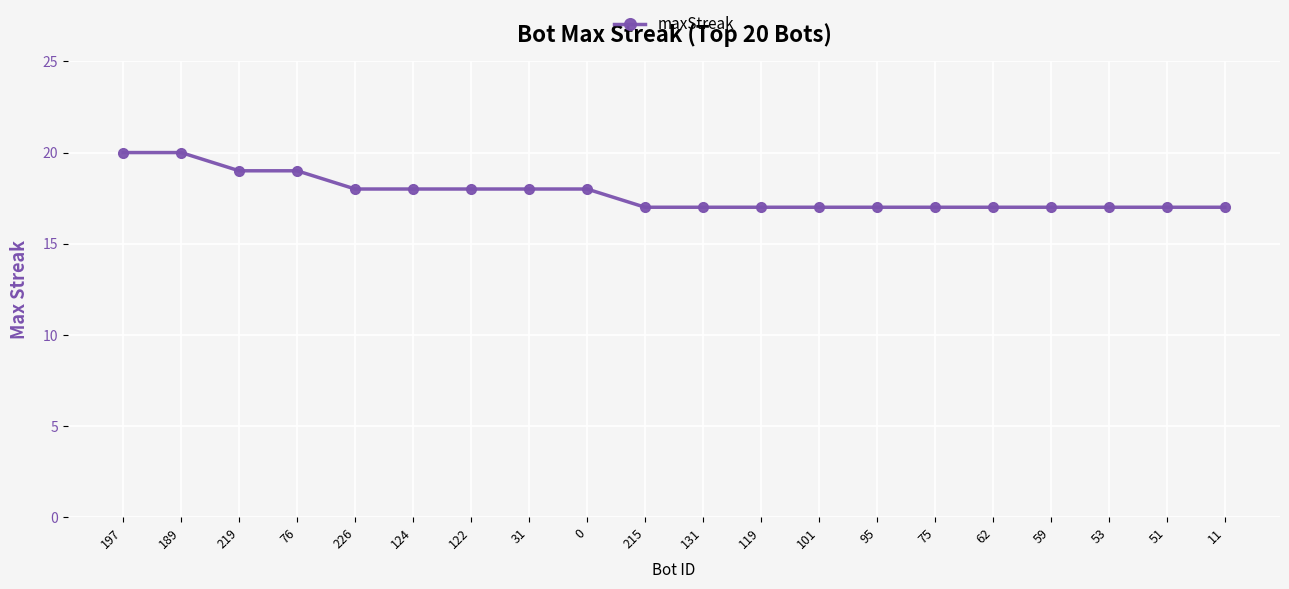

What is the maximum value shown in the chart?

20